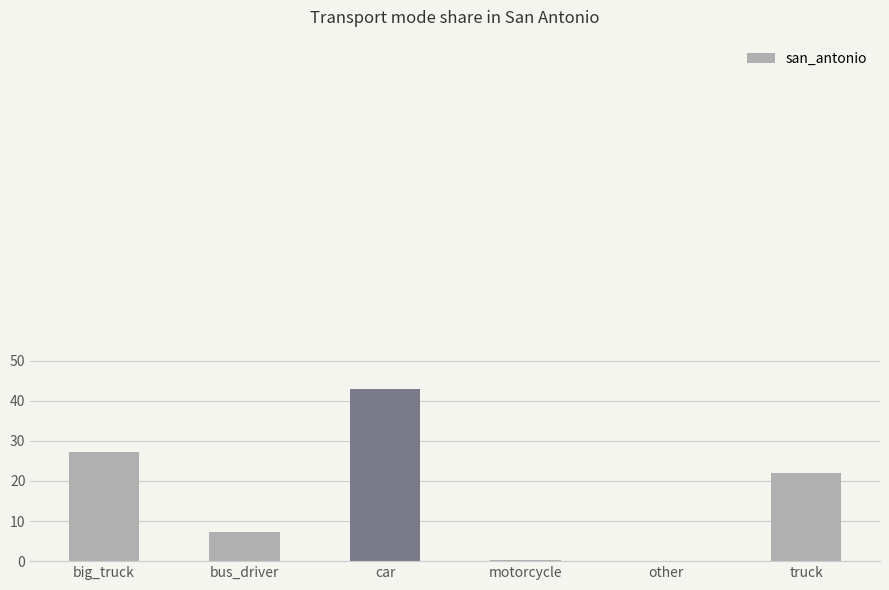

What is the sum of the values at motorcycle and truck?

22.4